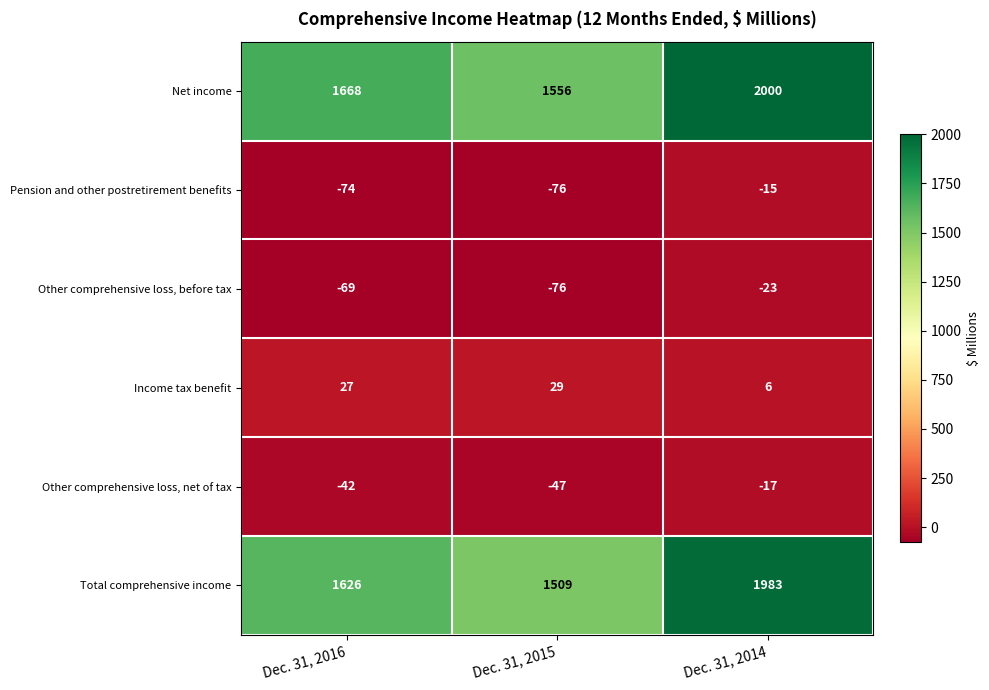

List the series in order of their peak value, lowest first.

Other comprehensive loss, before tax, Other comprehensive loss, net of tax, Pension and other postretirement benefits, Income tax benefit, Total comprehensive income, Net income